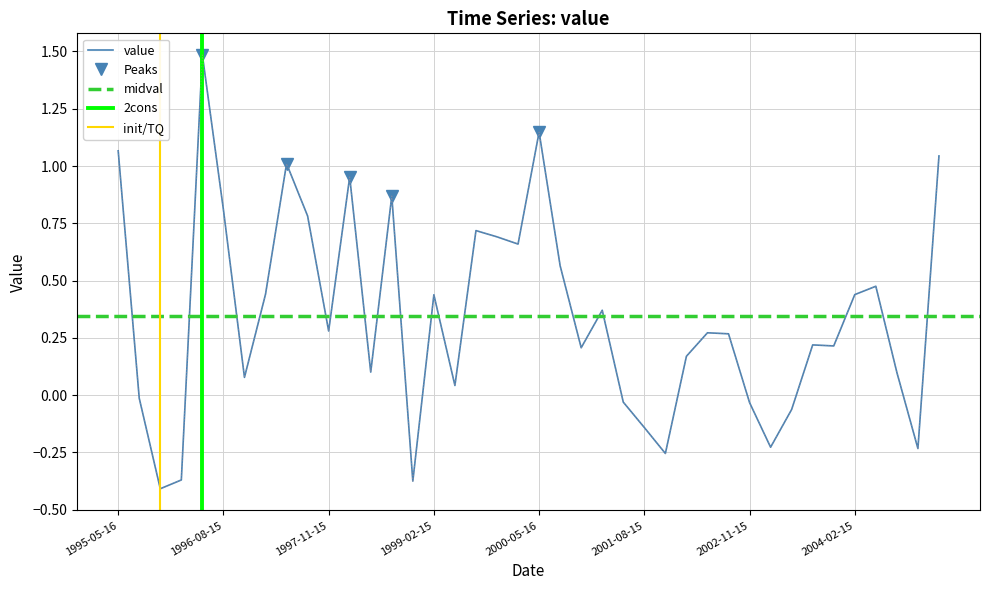

How many interior local valleys (lower than both neighbors) does the data have?

12